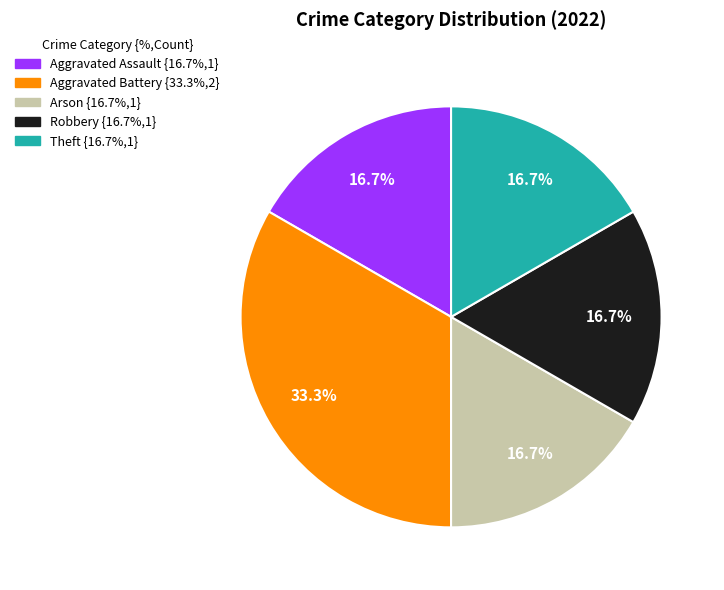

To the nearest percent, what is the difference between the Aggravated Battery and Theft slice percentages?

17%